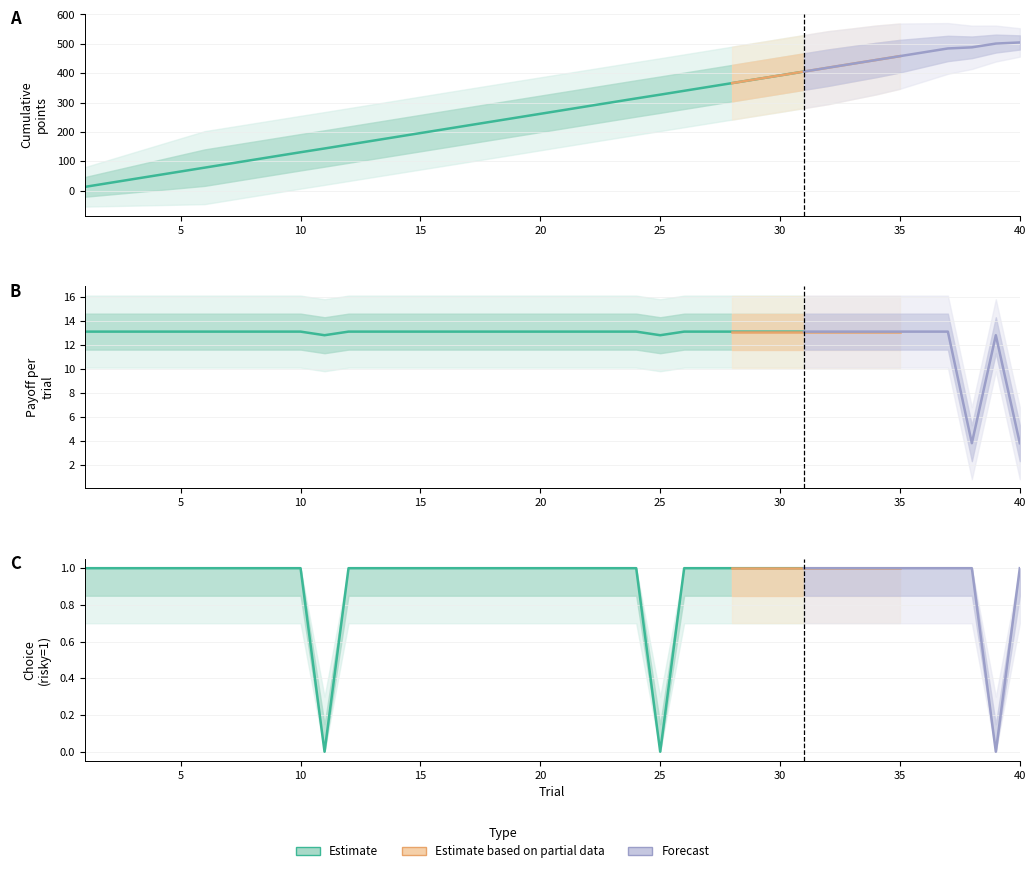

The Choice series shows 1.0 at 9. True or false?

True